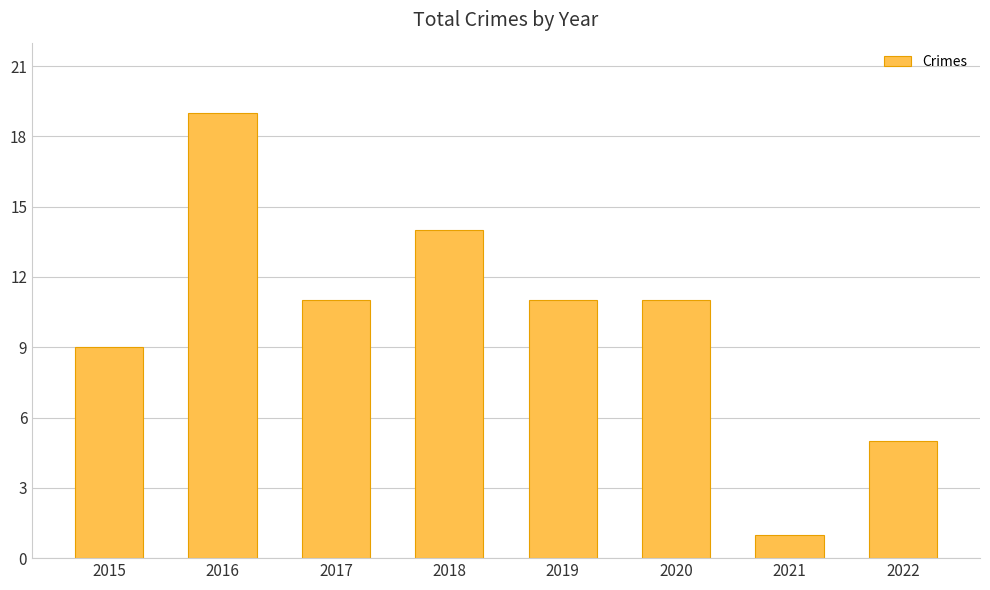

What is the difference between the maximum and minimum values?

18